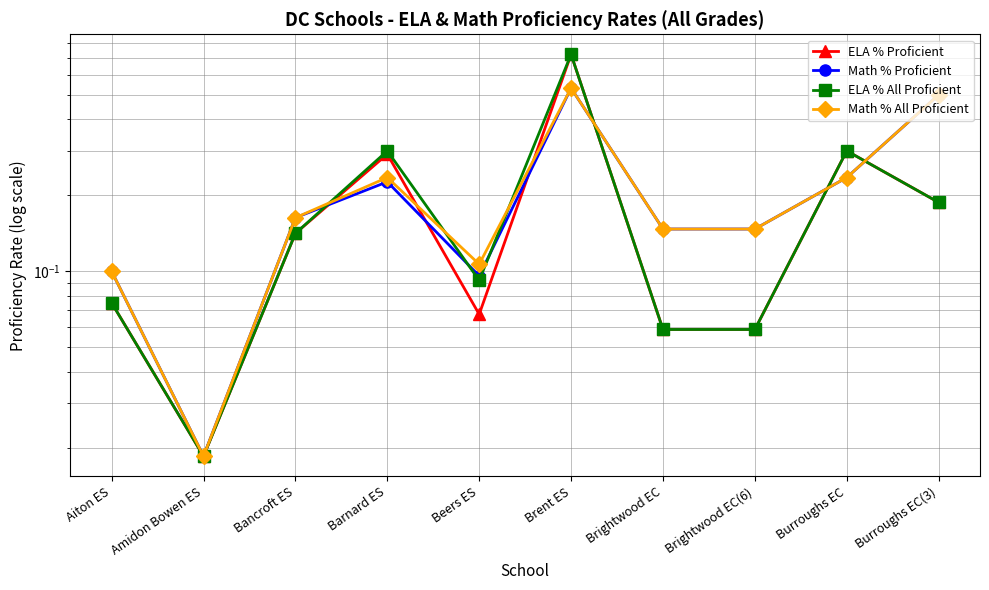

True or false: Math % All Proficient has more than 2 interior local peaks.

False